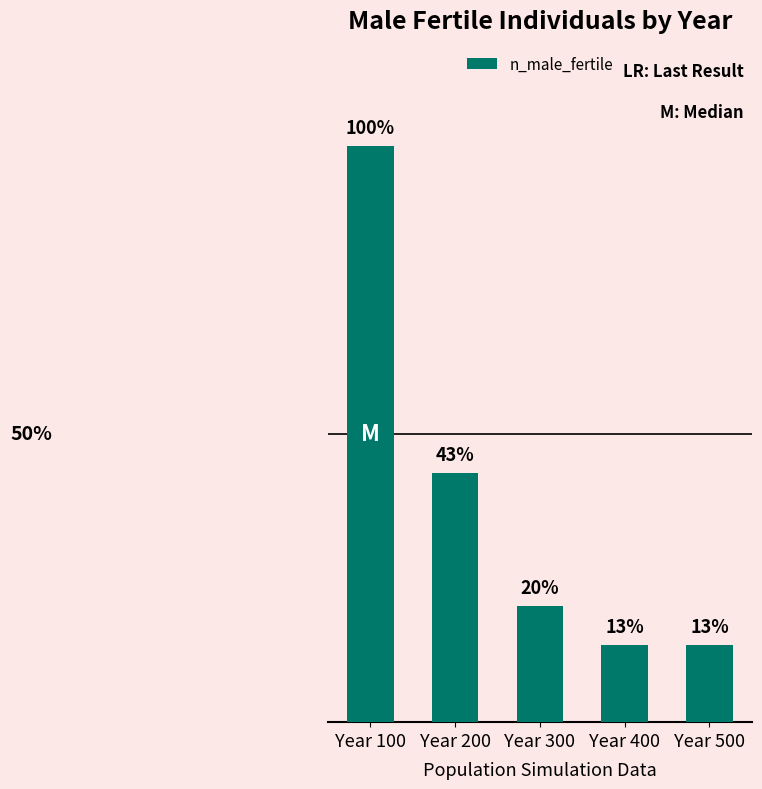

At which category does the chart reach its peak across all series?

Year 100